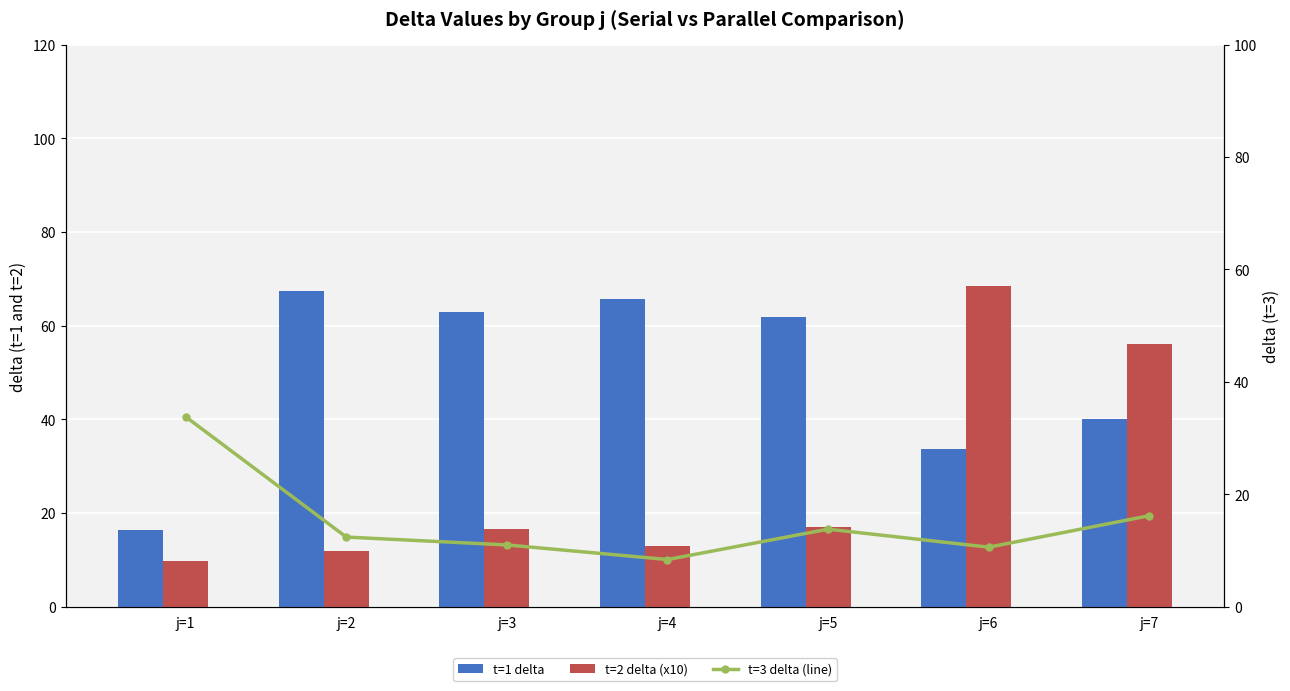

At how many categories does at least one series exceed 50?

6